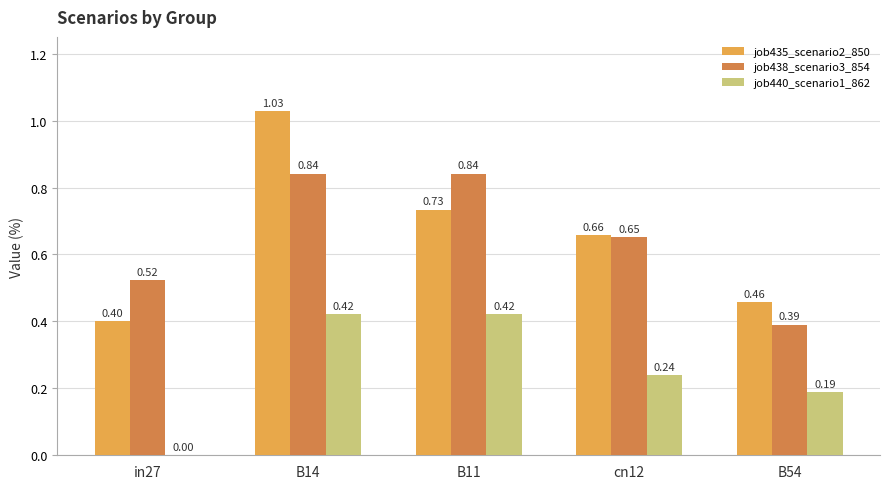

Are the bars horizontal?

No